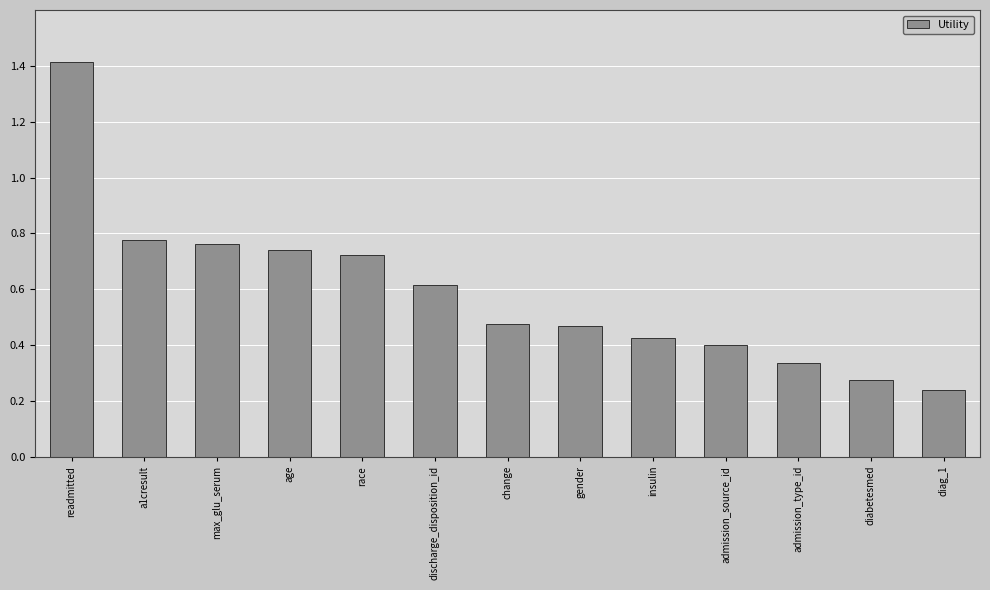

True or false: the data shows 0.3 at race.

False